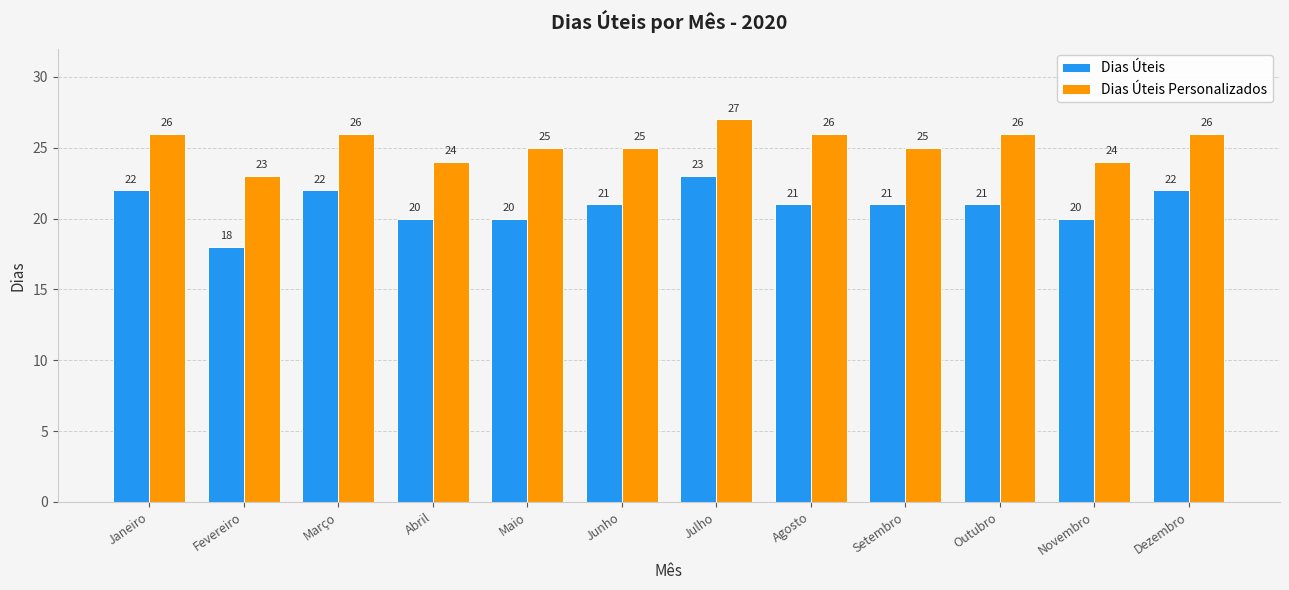

What is the label of the 6th bar from the right?

Julho